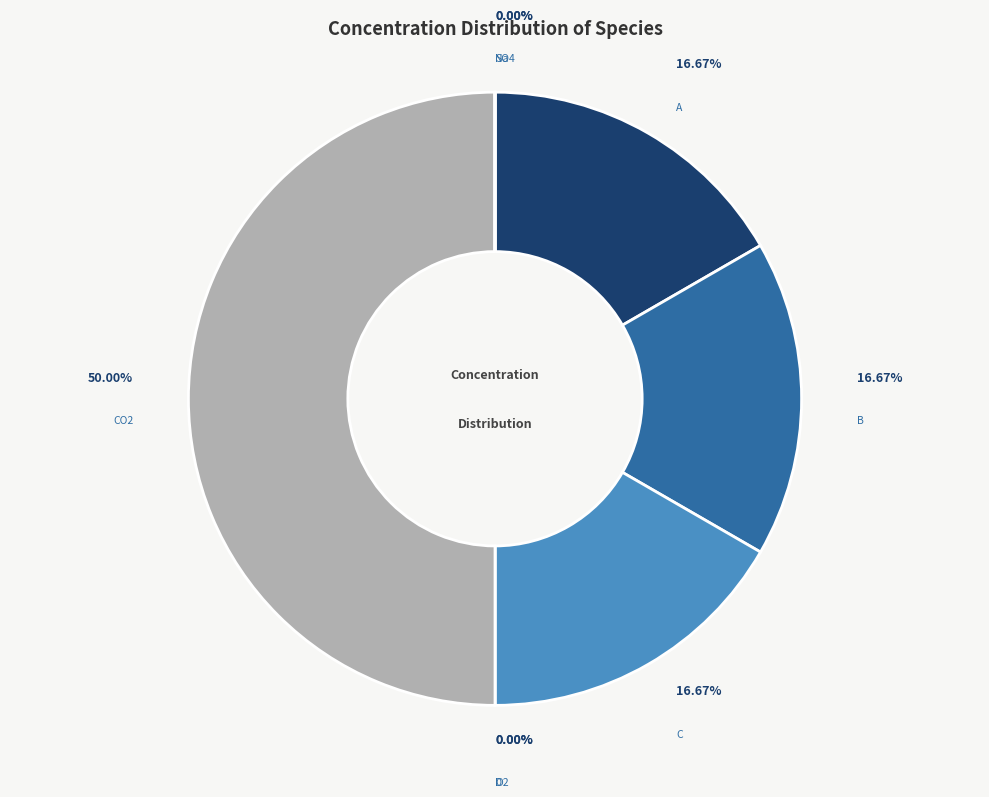

What is the total percentage of B and D?

16.7%